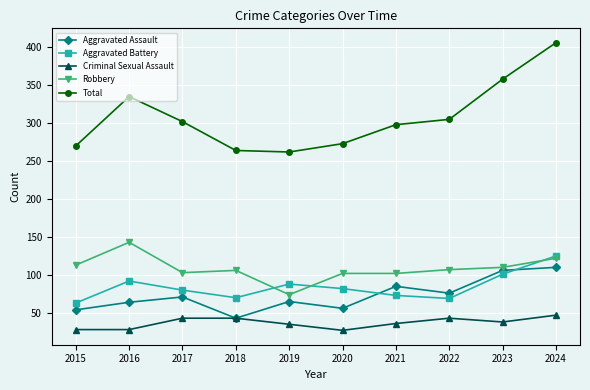

What is the value of the Robbery point at the 4th from the left?

106